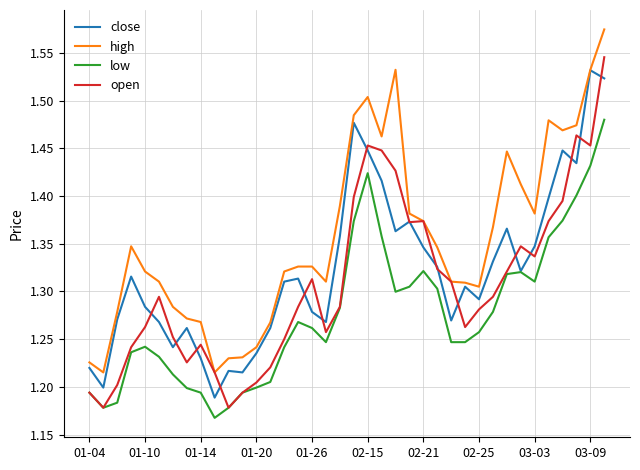

Rank the series by their average value, from lowest to highest.

low, open, close, high